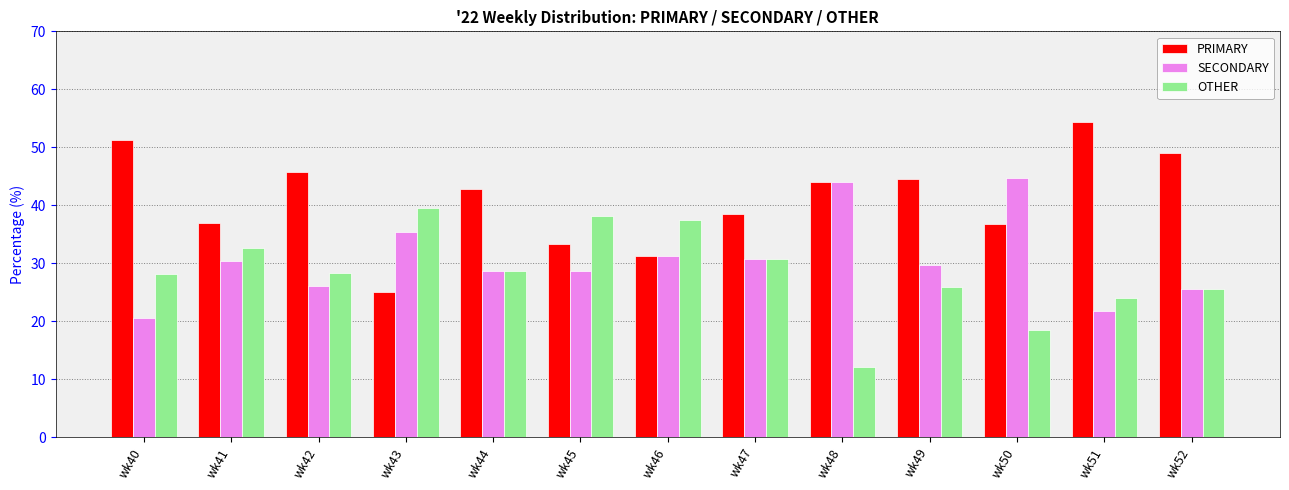

What is the spread (max minus min) of values at wk50?

26.3